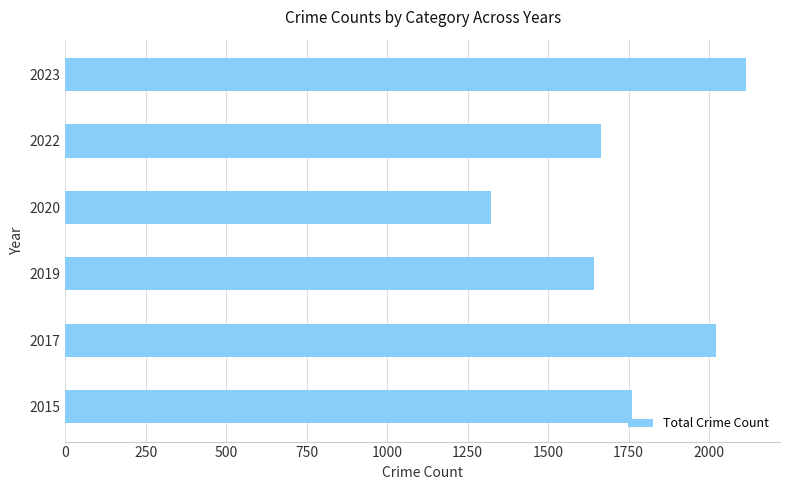

What is the average value?

1755